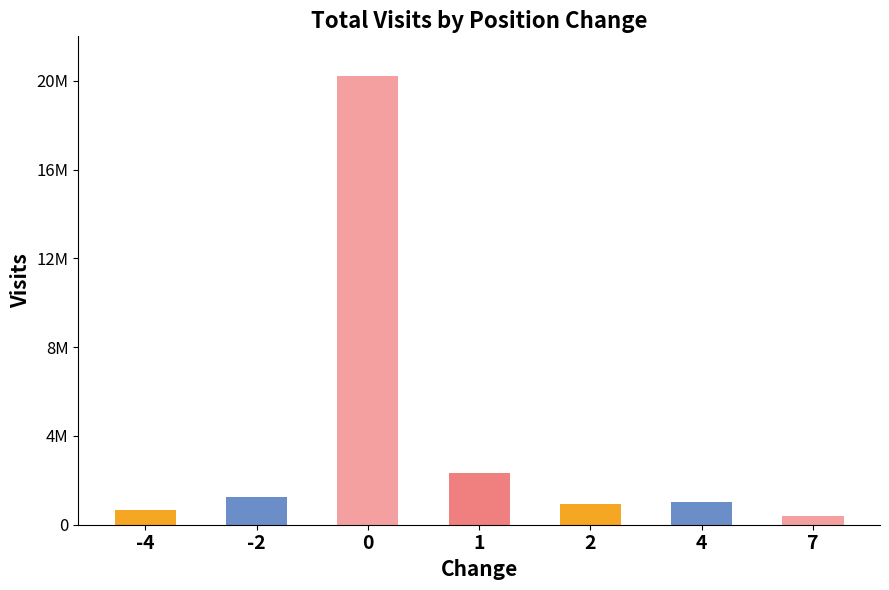

Does the chart contain any negative values?

No